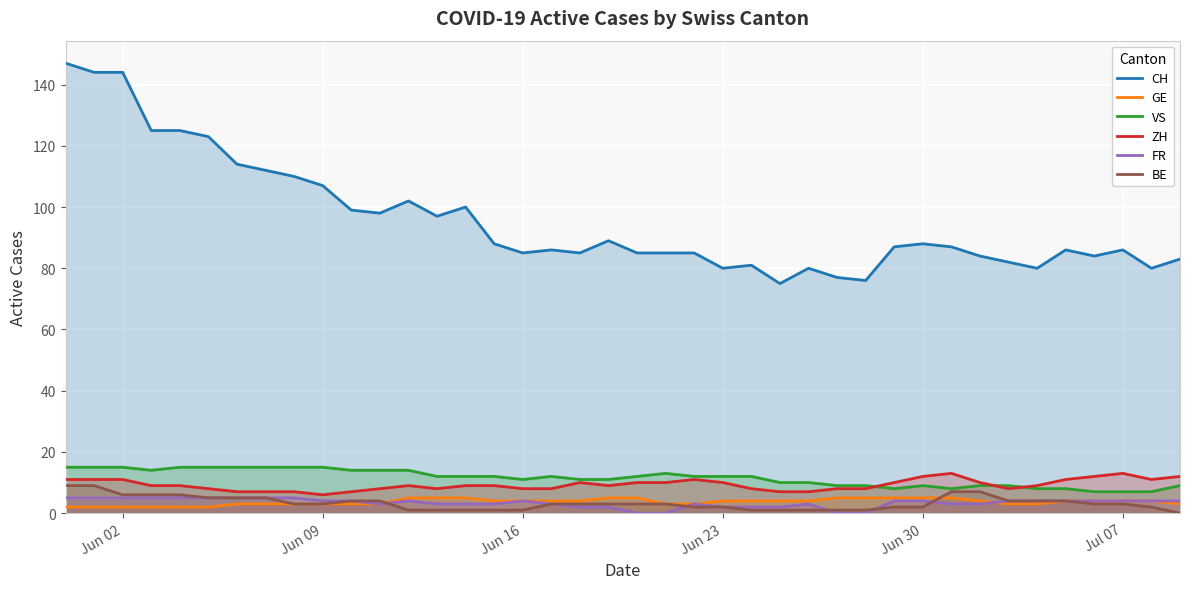

True or false: ZH and CH intersect in this chart.

False